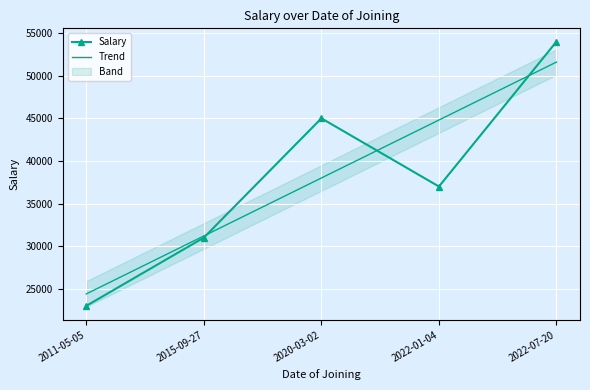

Reading left to right, extract all data points from this chart.

Salary: 23000.0	31000.0	45000.0	37000.0	54000.0
Trend: 24400.0	31200.0	38000.0	44800.0	51600.0